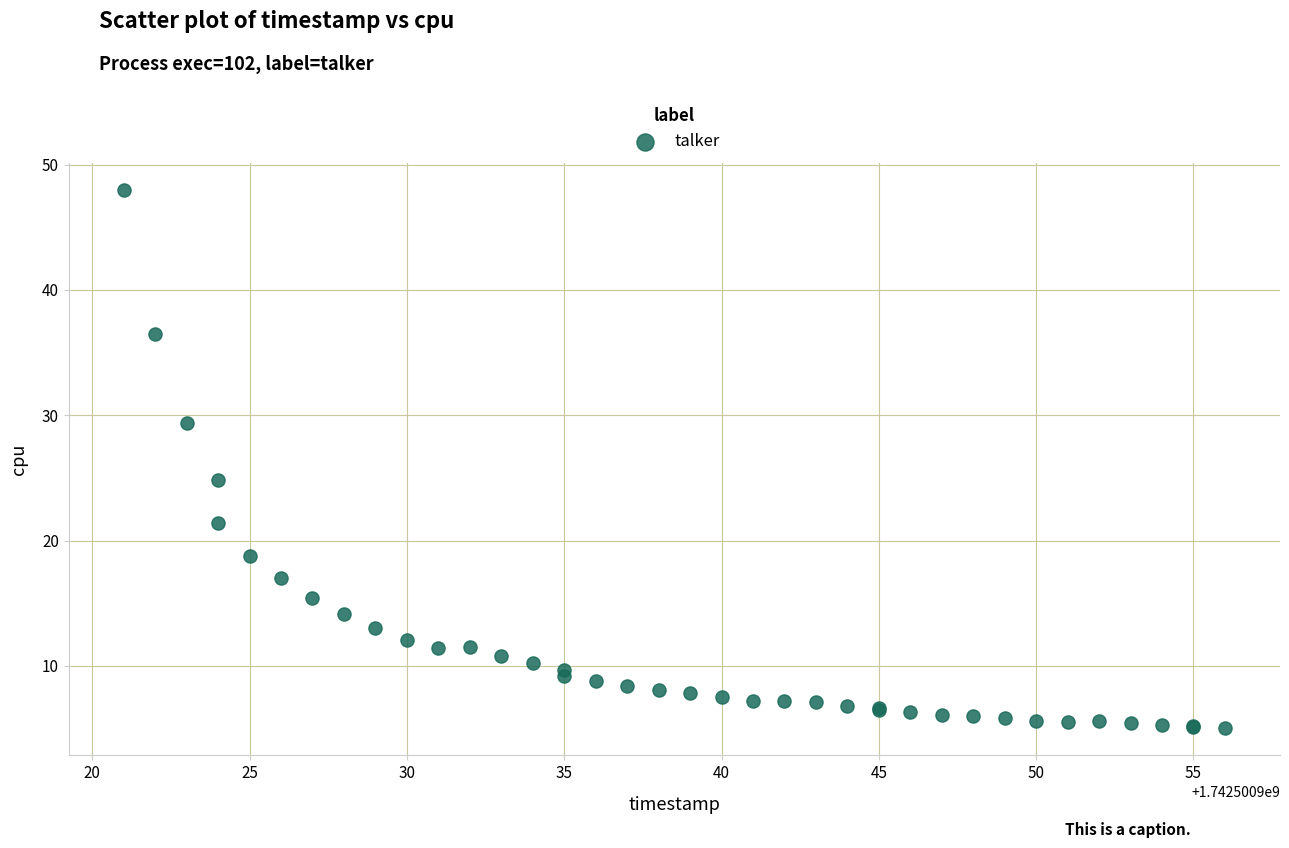

What Y value in the scatter plot is closest to 26?

24.8